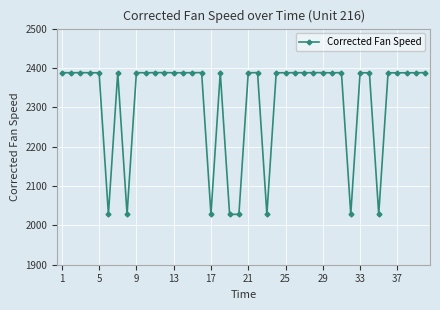

What is the difference between the maximum and second lowest values?

360.2